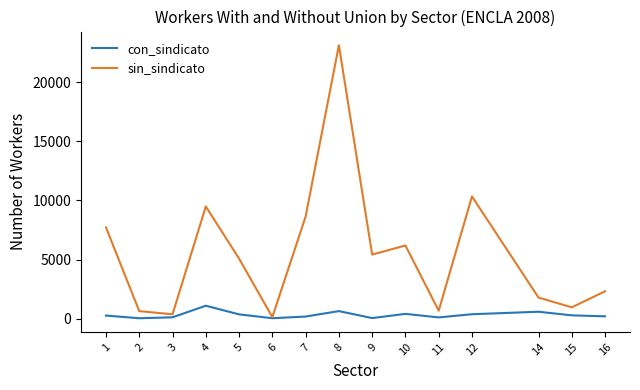

How many values in the con_sindicato series exceed 262?

8